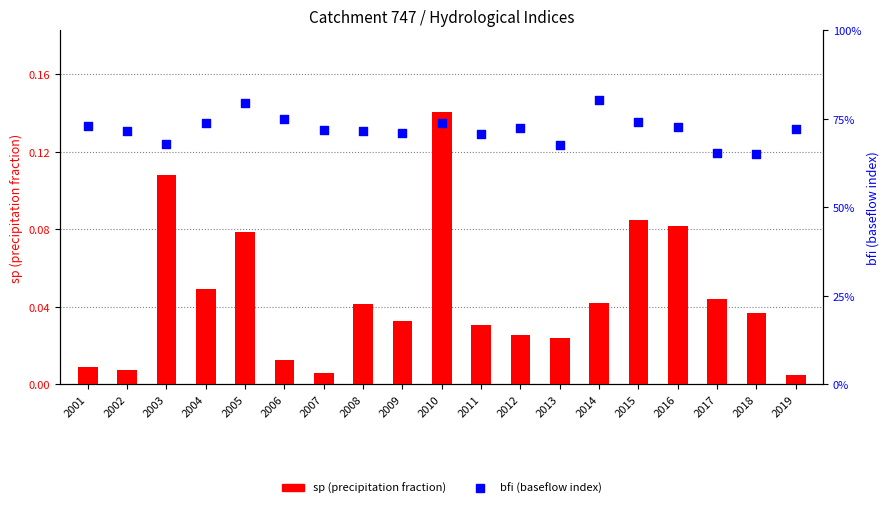

Is the value of sp at 2004 greater than the value of bfi at 2014?

No